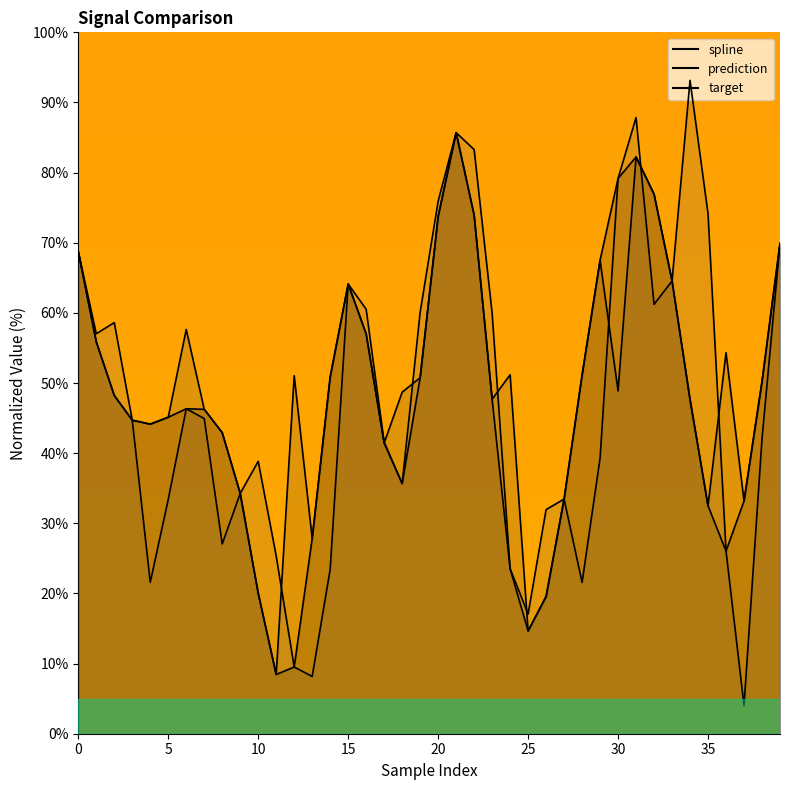

At which category is the sum across all series the highest?

21